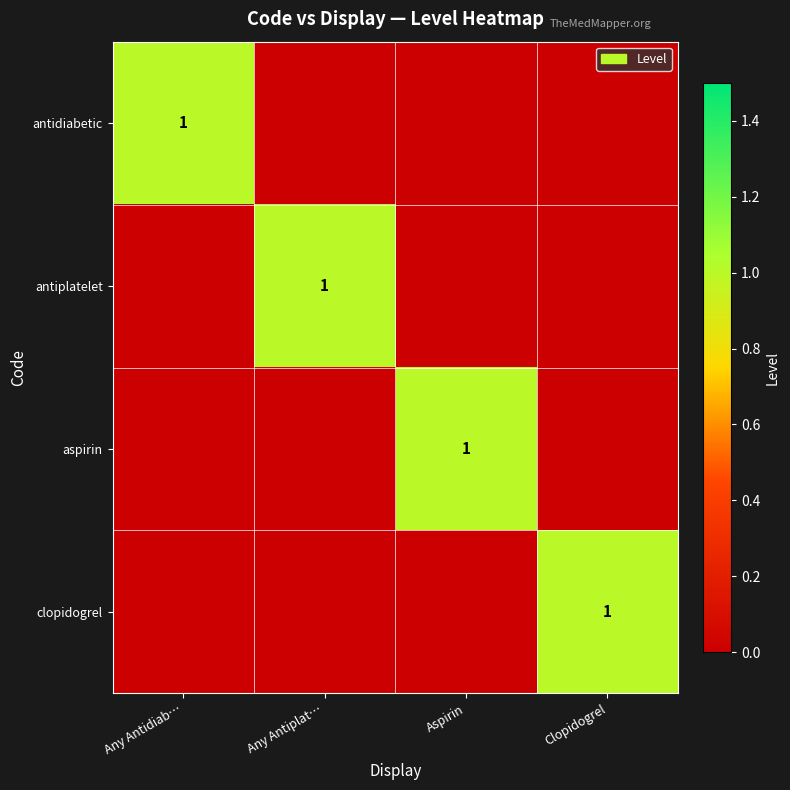

What is the difference between the highest and lowest values at Any Antiplat…?

1